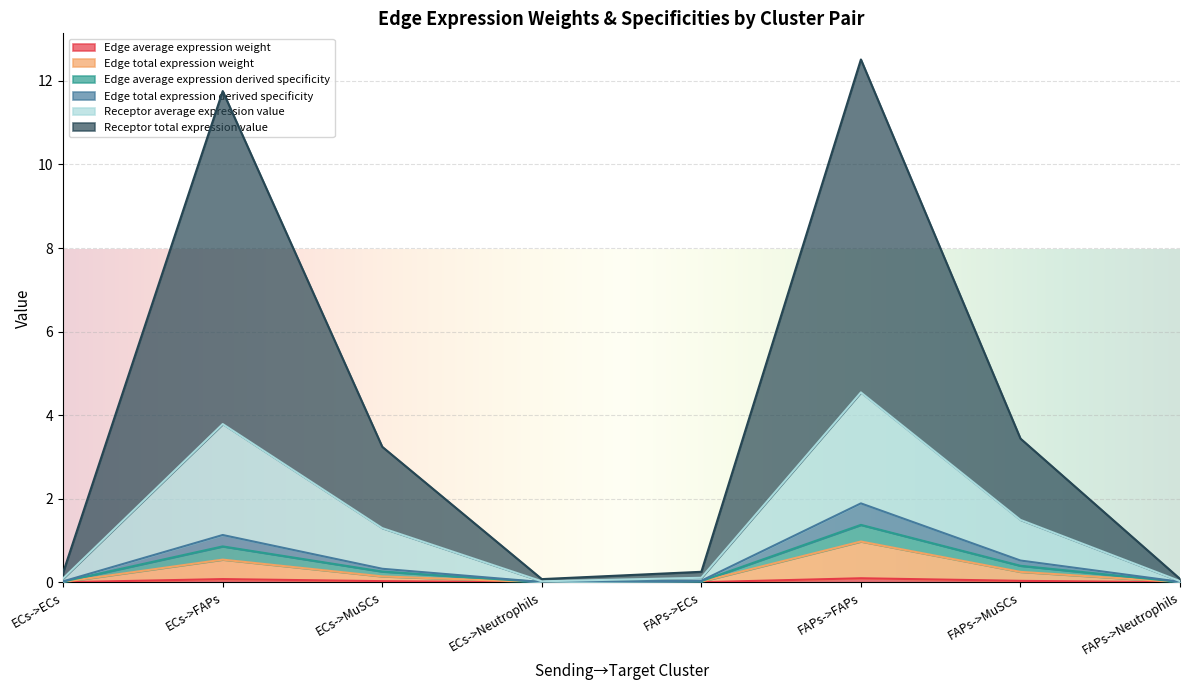

At how many categories does at least one series exceed 8?

2